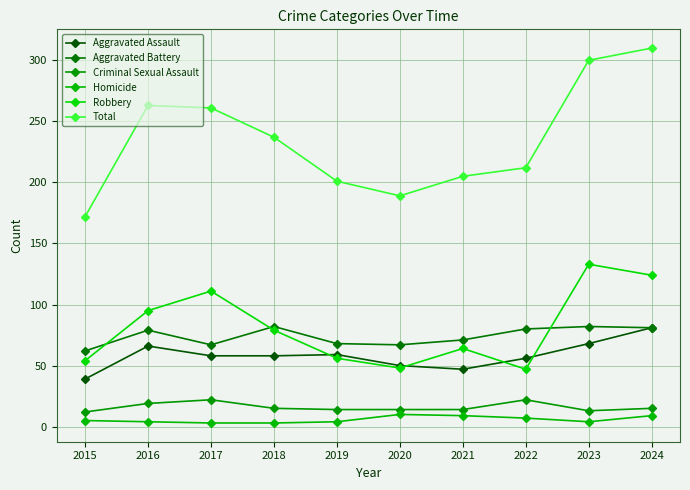

What are all the series names shown in the legend?

Aggravated Assault, Aggravated Battery, Criminal Sexual Assault, Homicide, Robbery, Total